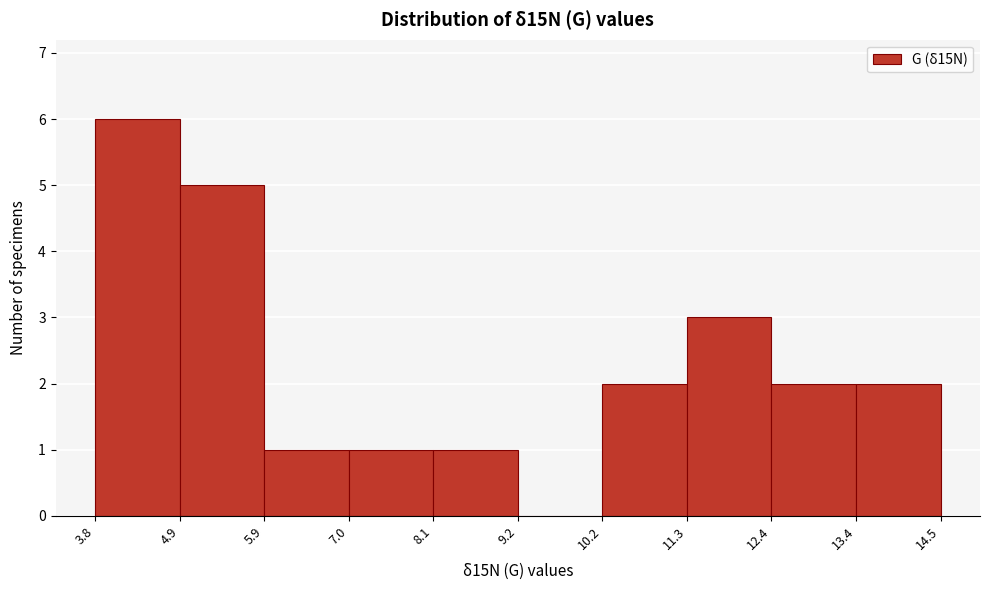

Over which range of the x-axis is the bar tallest?

3.8 to 4.9